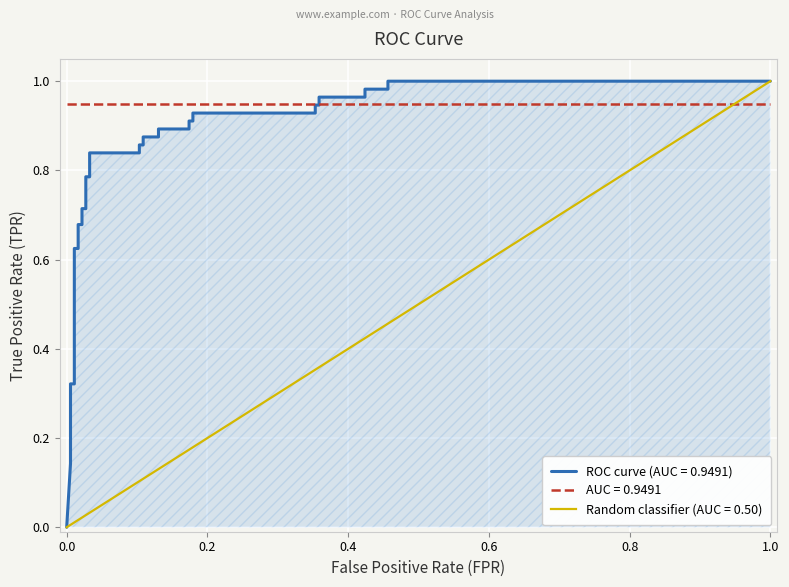

How many values exceed 0?

33